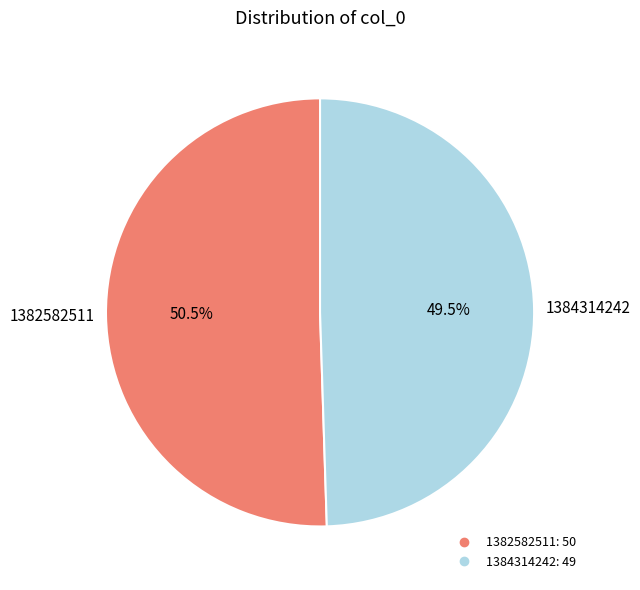

Rank the categories by value from highest to lowest.

1382582511, 1384314242